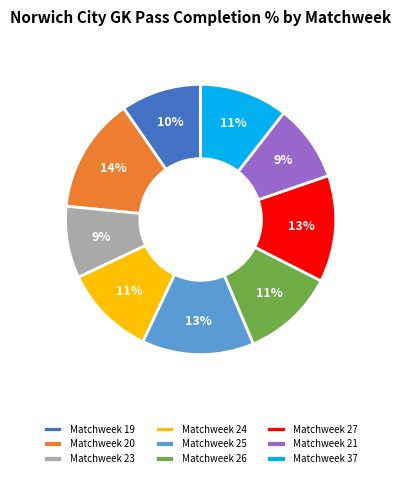

Is it true that Matchweek 37 is 11% of the pie?

True